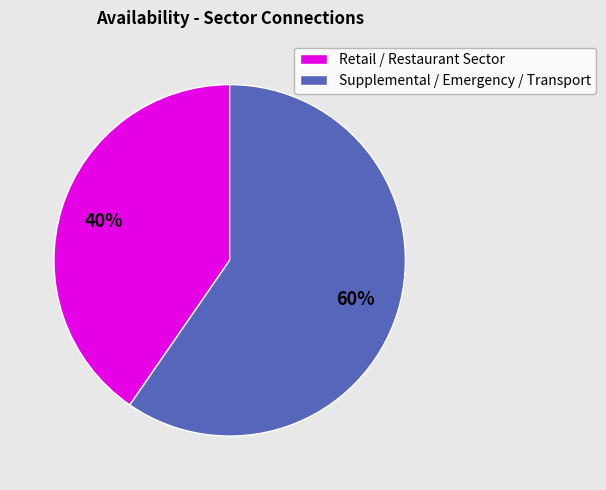

Which slice is the largest?

Supplemental / Emergency / Transport